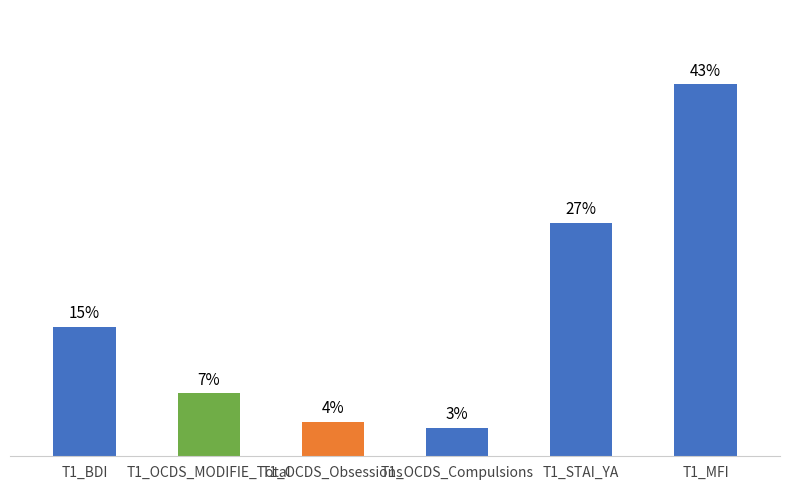

Does the chart contain any negative values?

No